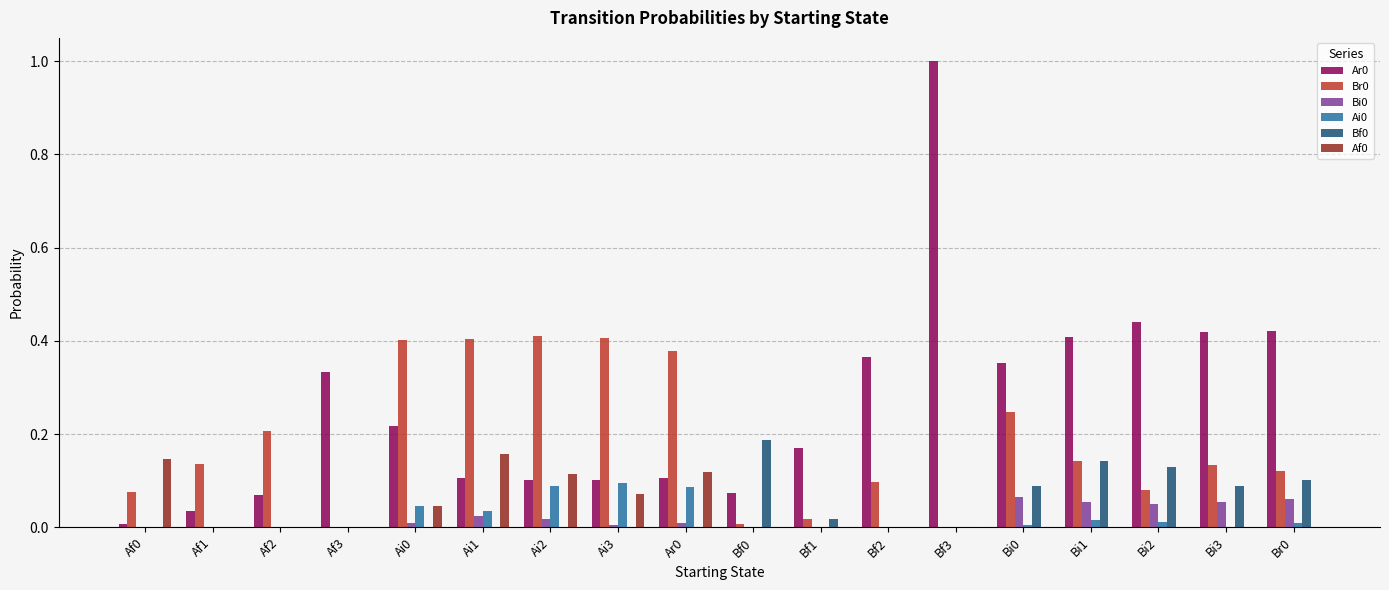

True or false: Ai0 has a value of 0.0 at Af0.

True